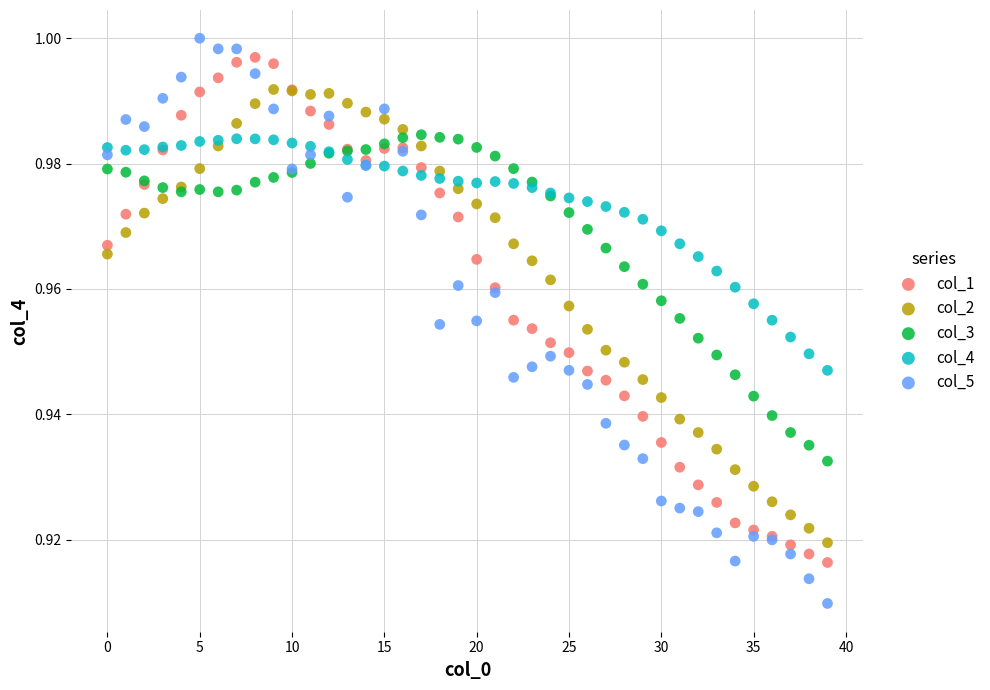

What are all the series names shown in the legend?

col_1, col_2, col_3, col_4, col_5